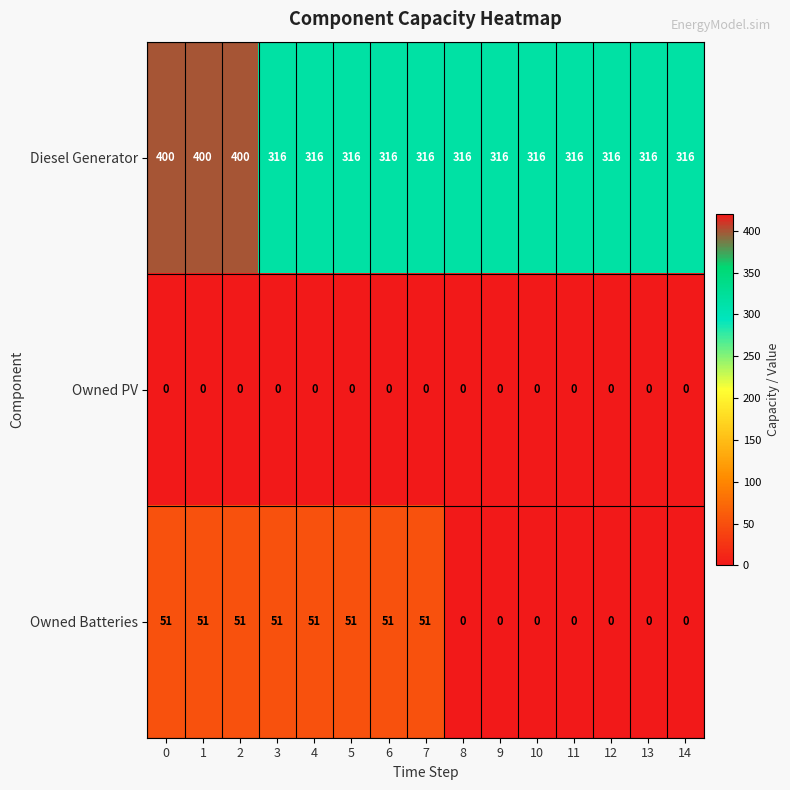

Which series has the largest total across all categories?

Diesel Generator